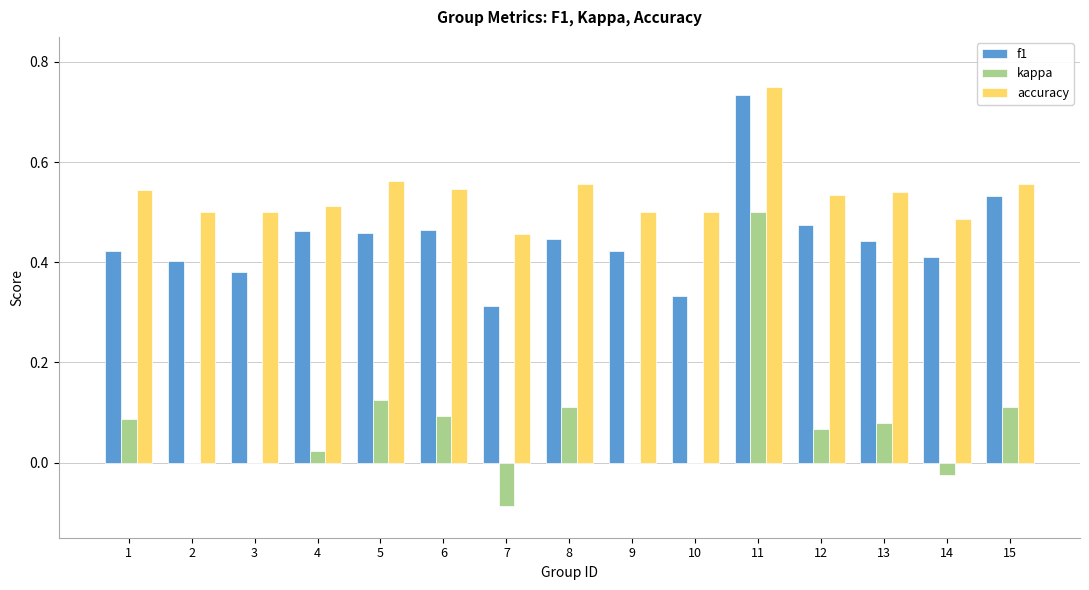

At which category is the sum across all series the highest?

11